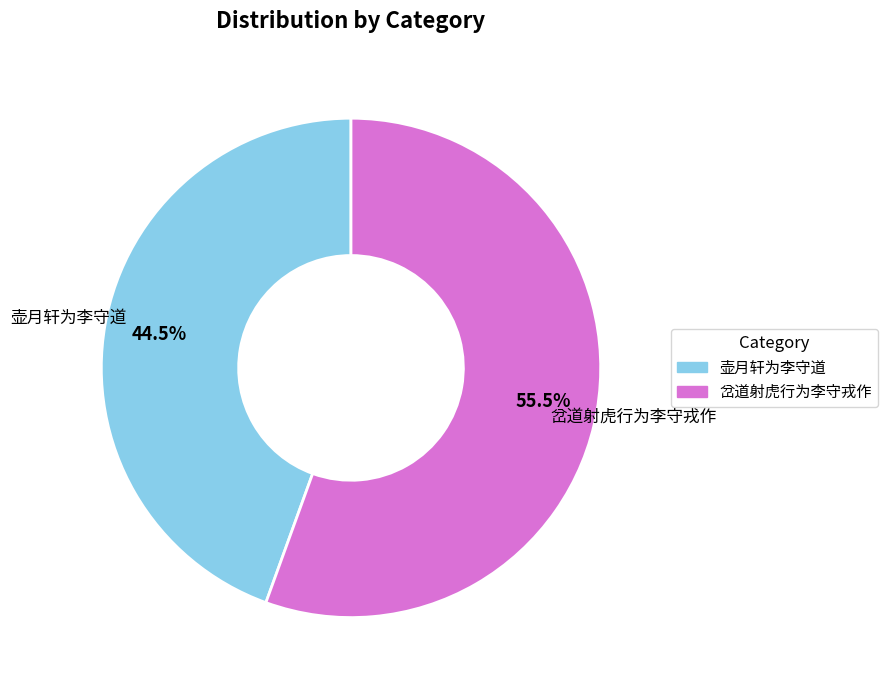

Approximately how many times larger is the value at 岔道射虎行为李守戎作 compared to 壶月轩为李守道?

1.2